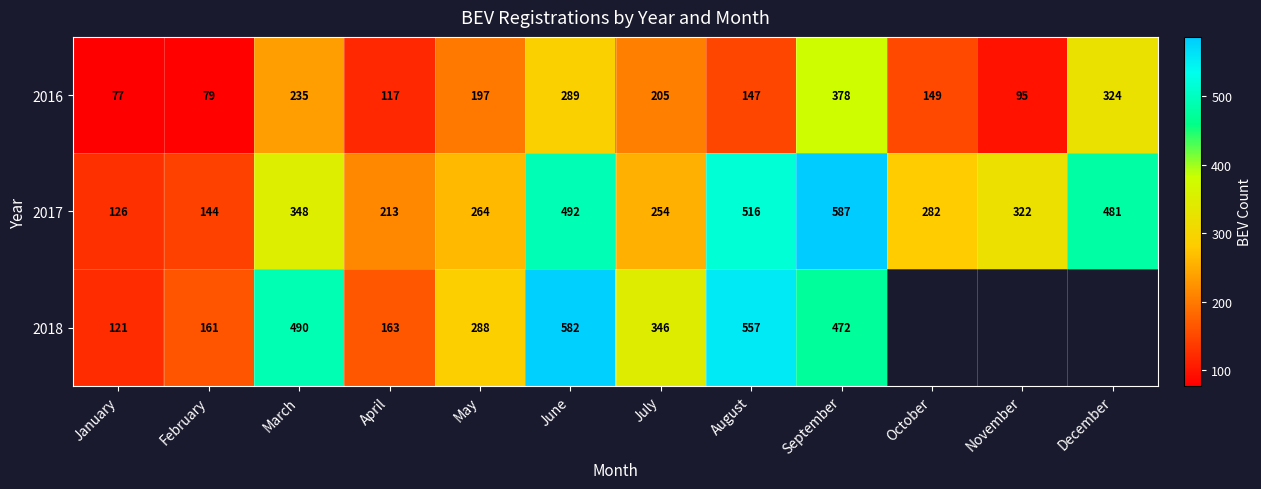

The 2018 series shows 582 at June. True or false?

True